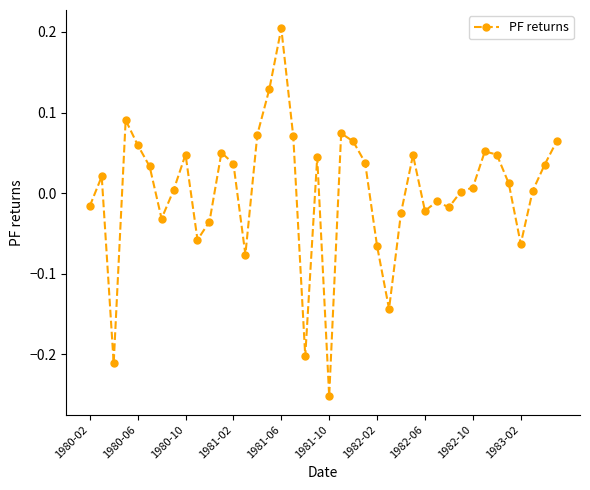

True or false: the data has more than 0 interior local peaks.

True